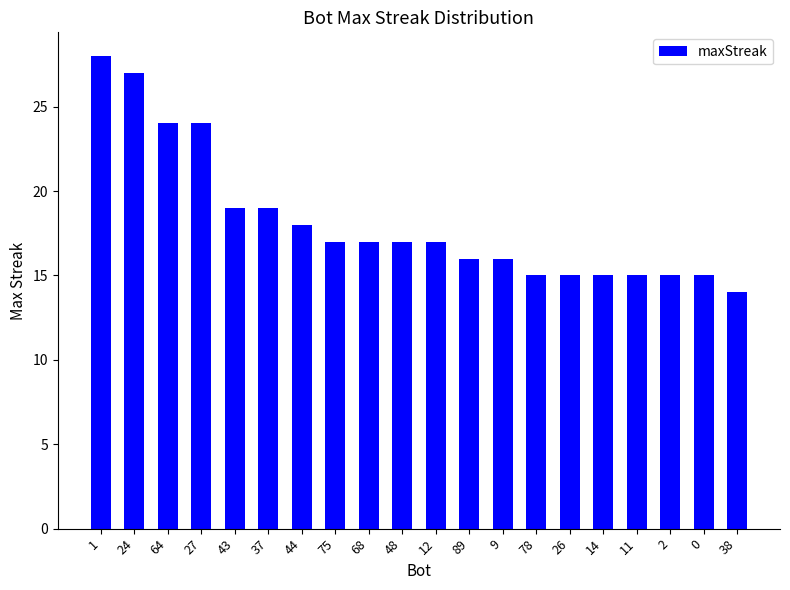

Count the number of categories in the chart.

20